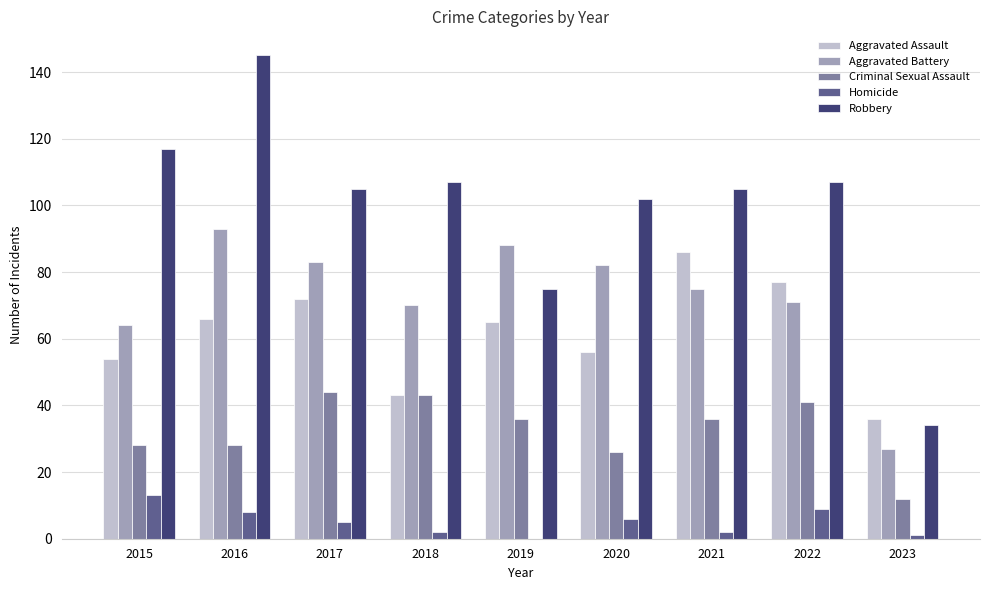

What value does the Aggravated Battery series have at 2019?

88